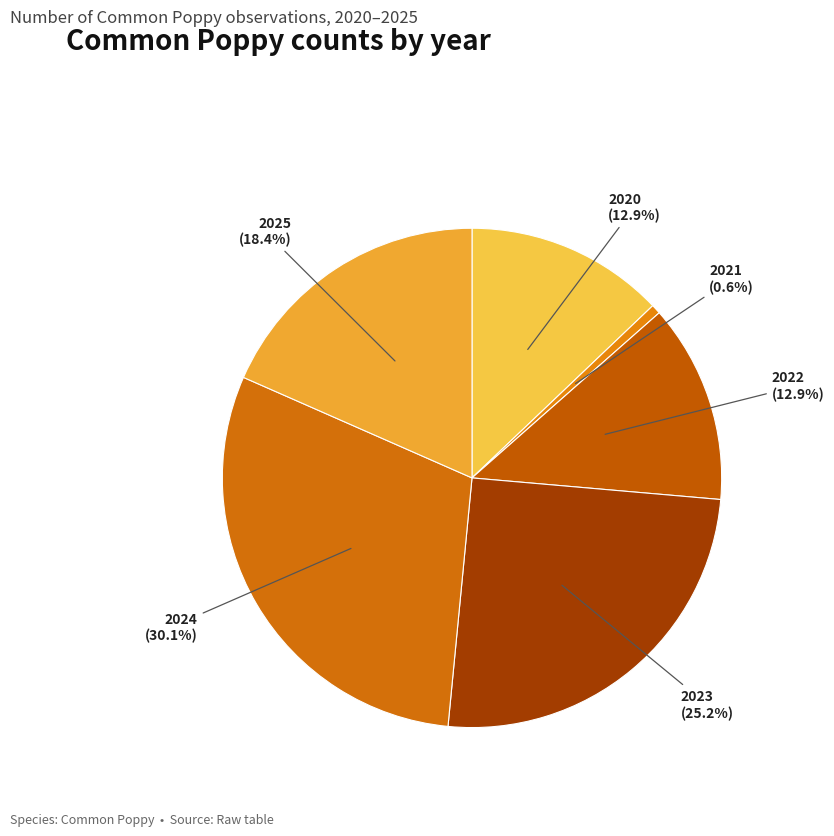

To the nearest percent, what percentage of the pie is 2022?

13%